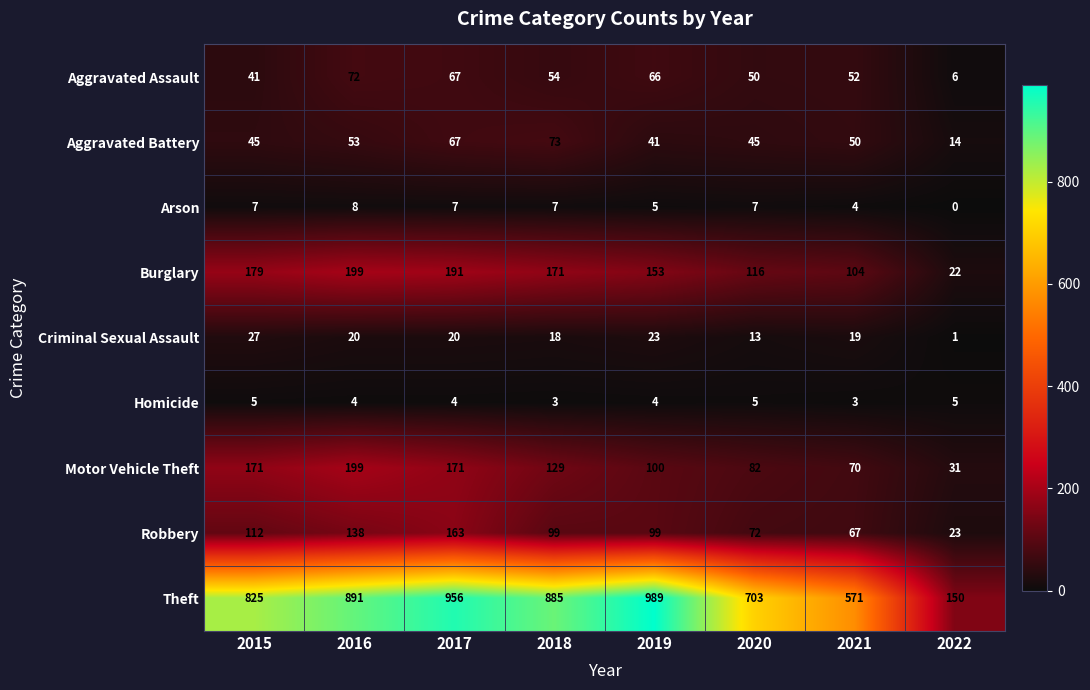

What is the sum of the Theft values at 2016 and 2020?

1594